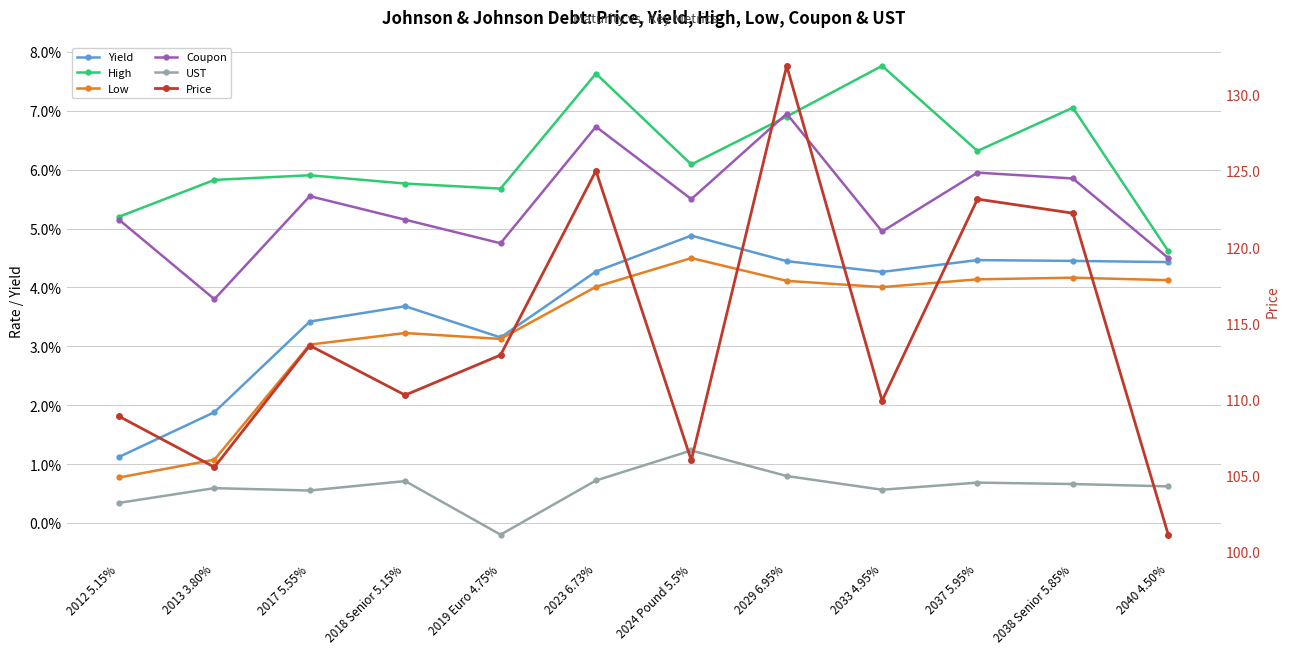

Is it true that Yield equals 0.1 at 2038 Senior 5.85%?

False